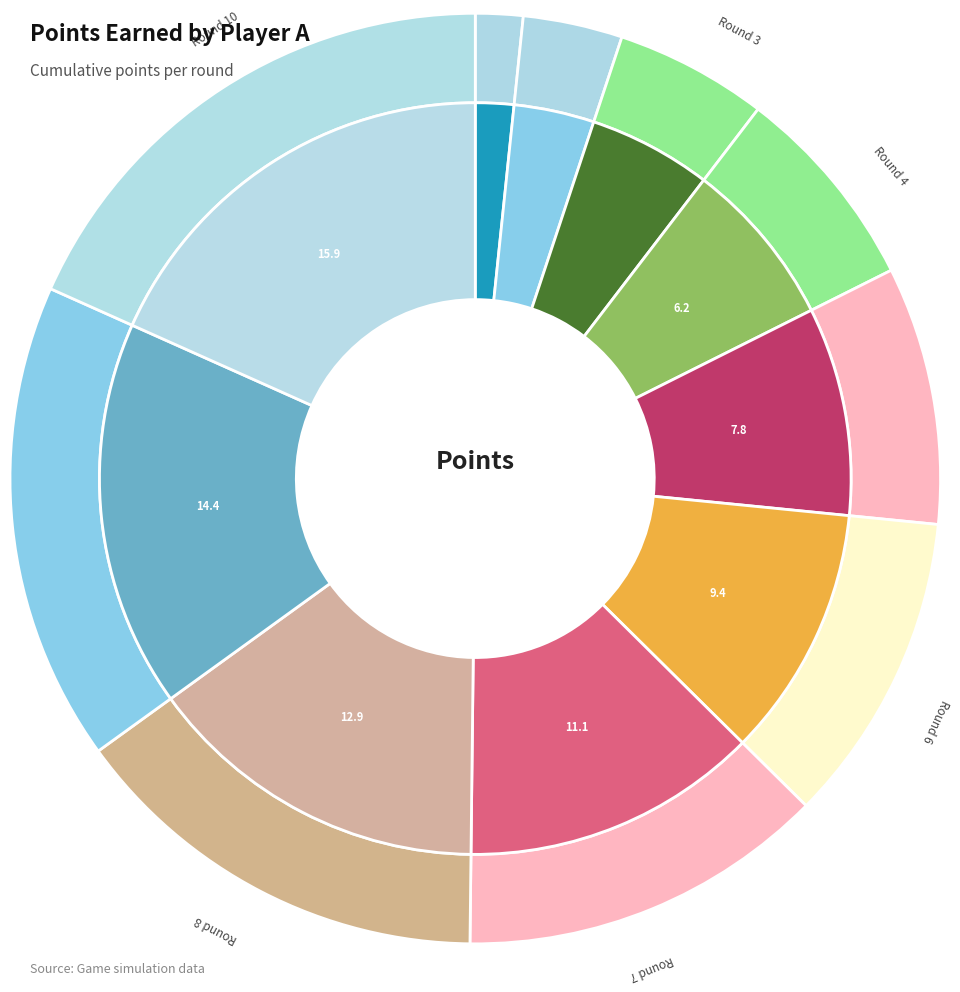

Is Round 3 the majority of the pie?

No